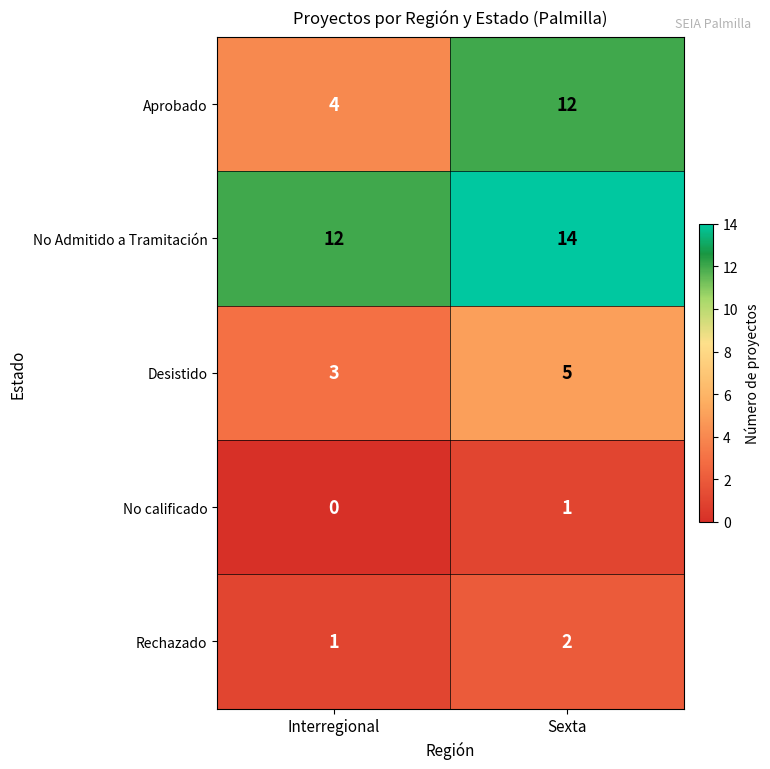

The Desistido series shows 3 at Interregional. True or false?

True